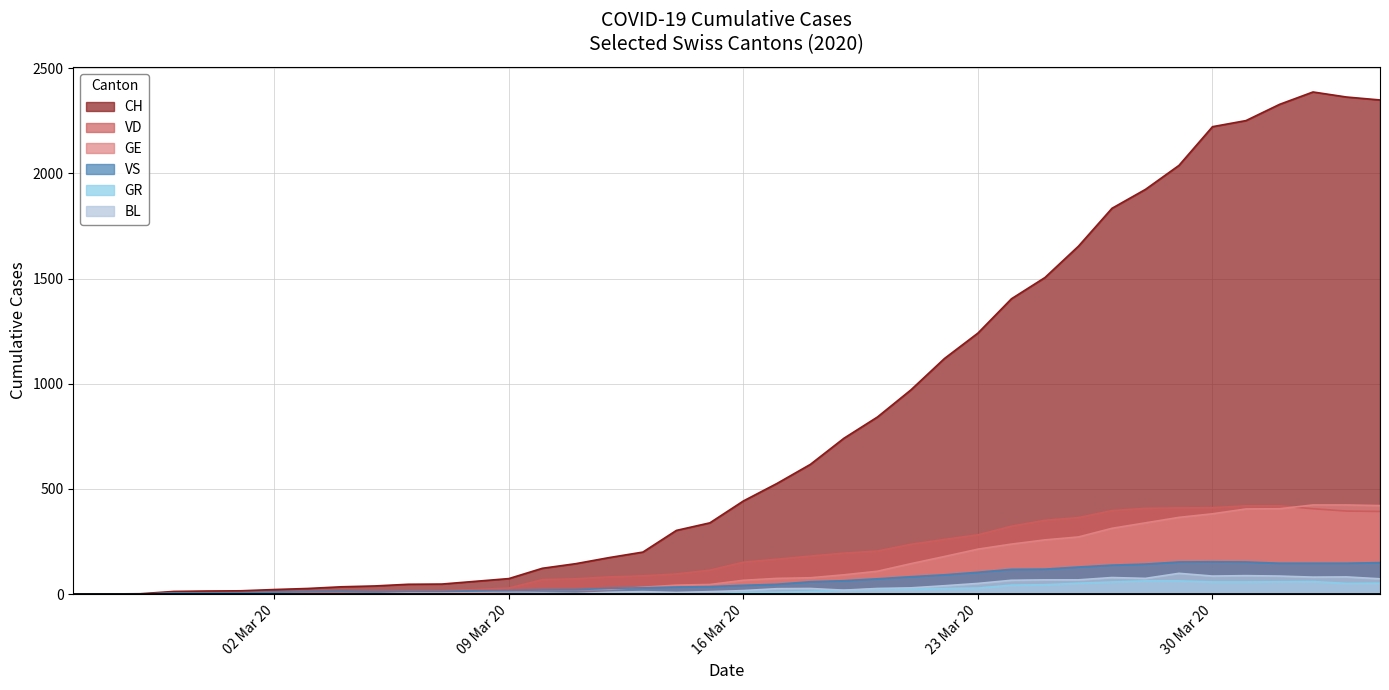

Reading left to right, what are all the values shown in this chart?

CH: 0	1	2	13	15	16	22	27	35	39	47	48	61	74	123	145	174	200	303	339	443	526	617	741	842	971	1120	1241	1404	1505	1654	1834	1924	2038	2222	2251	2328	2387	2363	2349
VD: 0	0	0	4	4	4	6	8	11	14	15	16	22	29	69	73	82	87	96	114	152	166	181	195	205	237	260	282	323	351	364	397	408	410	411	420	420	406	395	393
GE: 0	1	1	2	3	3	3	4	4	5	7	7	9	13	18	20	23	33	43	46	66	75	78	92	109	145	179	214	238	258	272	313	339	365	382	405	406	424	424	421
VS: 0	0	0	6	6	7	10	12	13	11	12	12	16	17	20	21	28	30	34	36	42	47	59	64	73	83	92	104	118	119	129	138	143	153	154	153	147	147	147	150
GR: 0	0	0	0	0	0	0	0	0	0	0	0	0	0	0	0	0	0	6	0	9	9	13	18	24	24	27	29	43	45	52	58	63	63	58	58	59	60	51	52
BL: 0	0	0	0	1	1	1	1	1	1	4	4	4	4	5	3	9	12	8	12	17	26	27	19	27	30	40	51	66	68	68	79	75	99	86	88	86	81	82	73